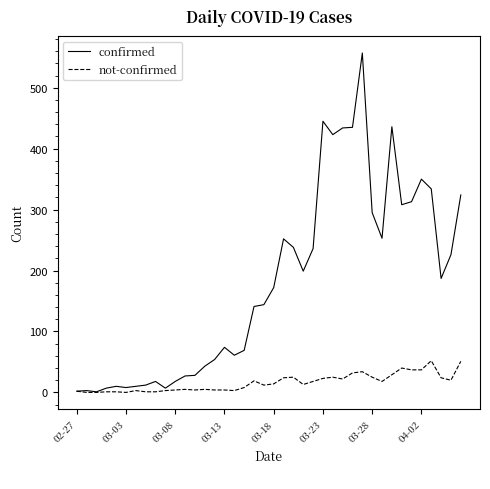

What is the maximum value shown in the chart?

557